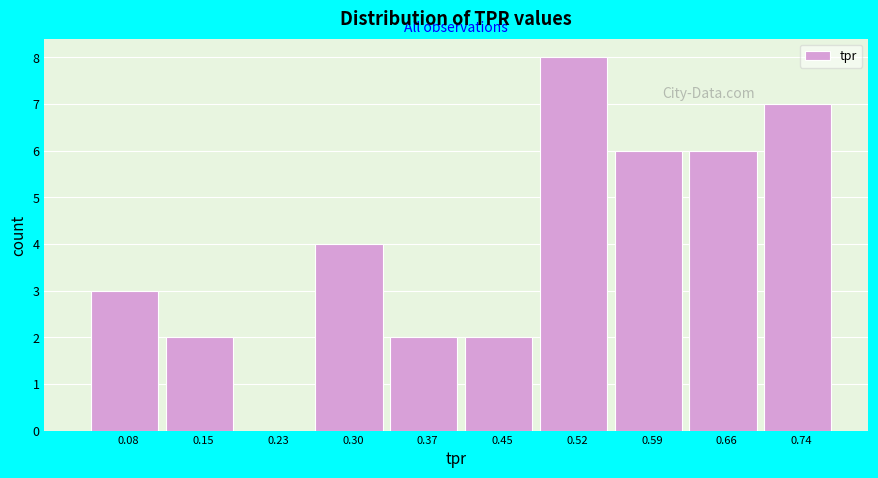

Reading left to right, transcribe this chart: for each bar, give the range it covers on the x-axis and its height. Neither the bar edges nor the heights are printed on the chart, so give them approximately, as read against the axes.

0.05 to 0.12: 3
0.12 to 0.19: 2
0.19 to 0.26: 0
0.26 to 0.34: 4
0.34 to 0.41: 2
0.41 to 0.48: 2
0.48 to 0.55: 8
0.55 to 0.63: 6
0.63 to 0.70: 6
0.70 to 0.77: 7